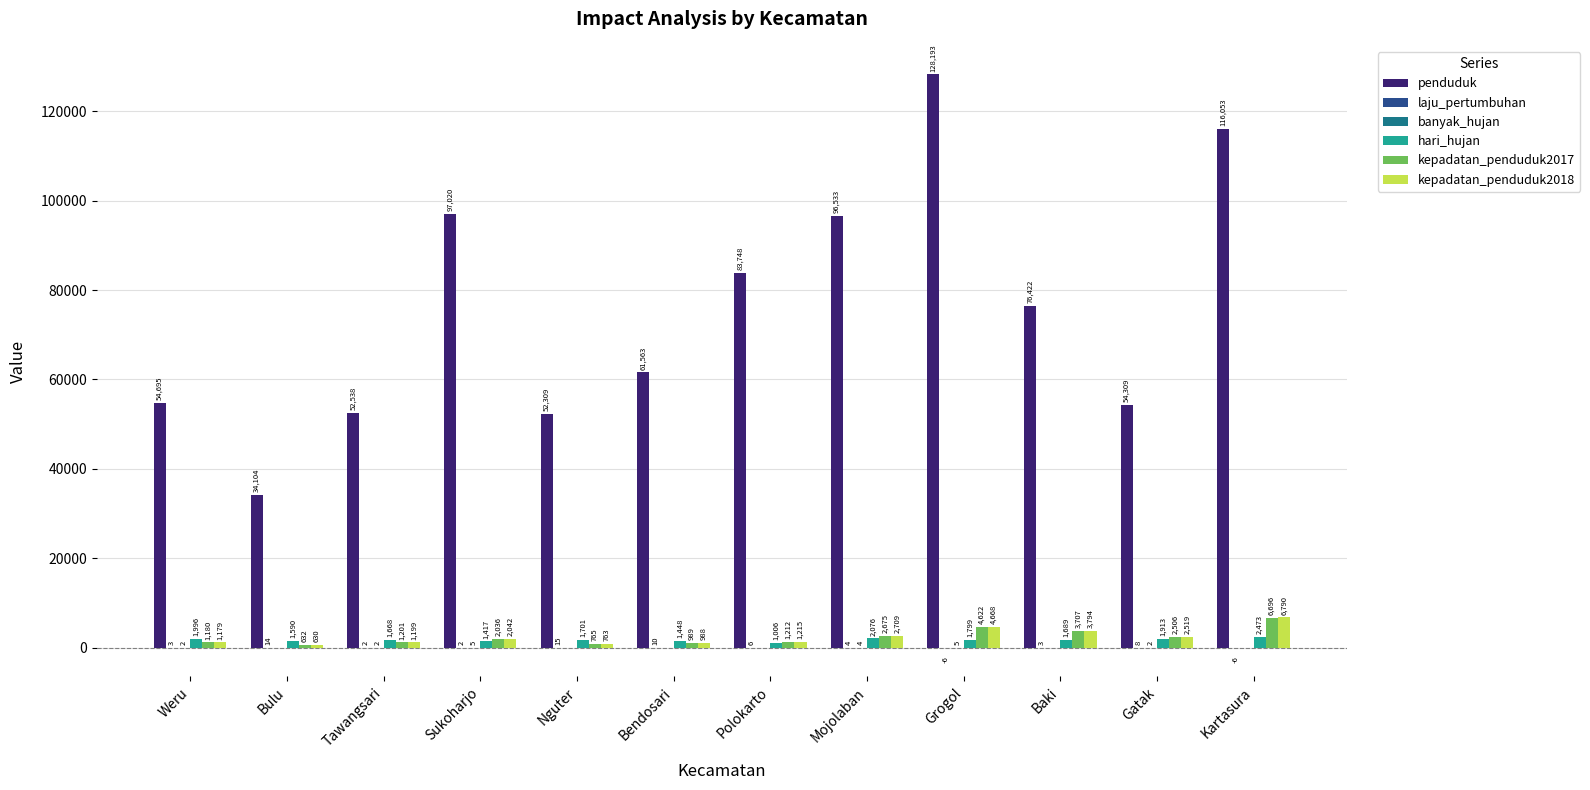

True or false: penduduk has a value of 52309 at Nguter.

True